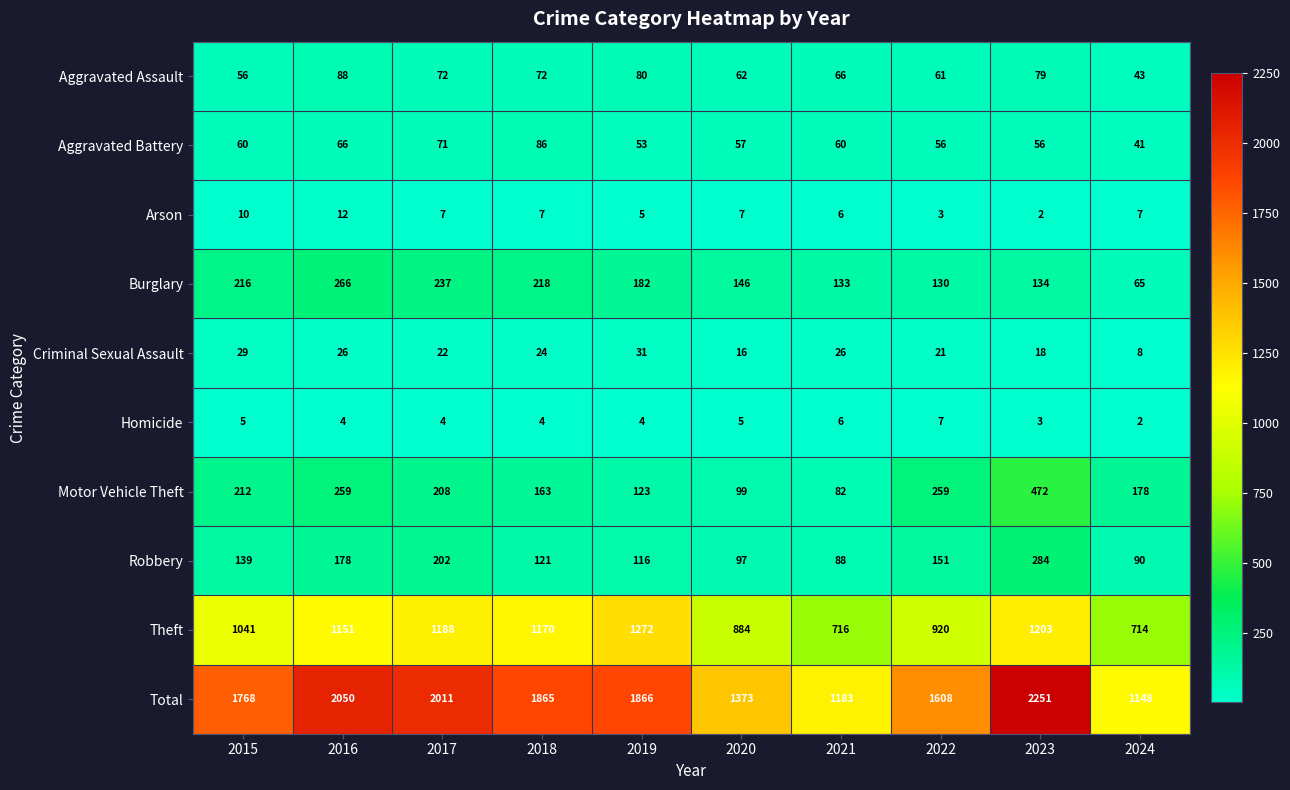

Which category has the highest value in the Burglary series?

2016